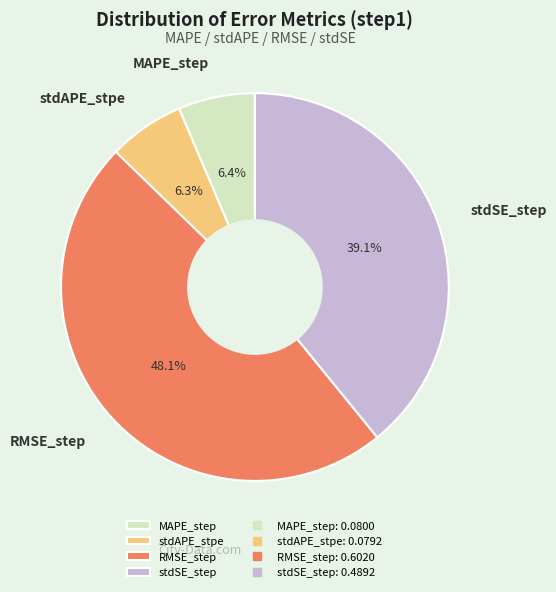

Which category has the biggest portion of the pie?

RMSE_step